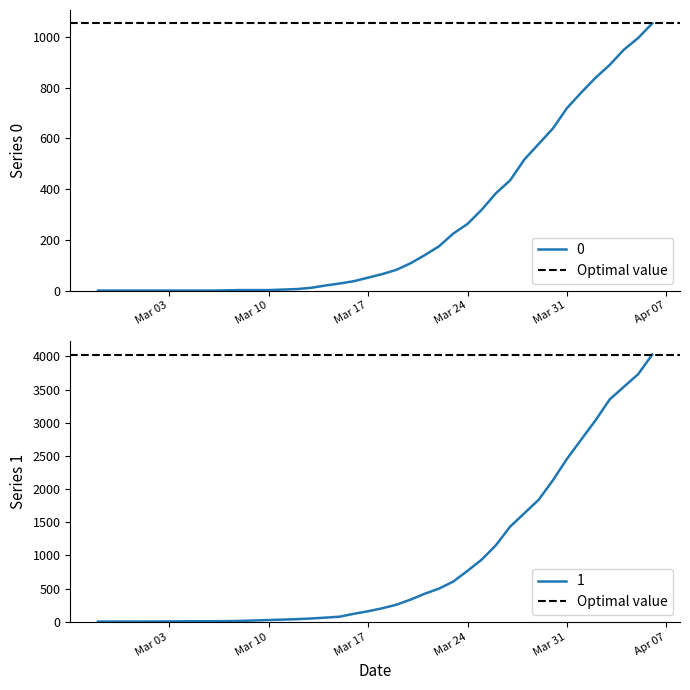

How many values in the 0 series are below 65?

20